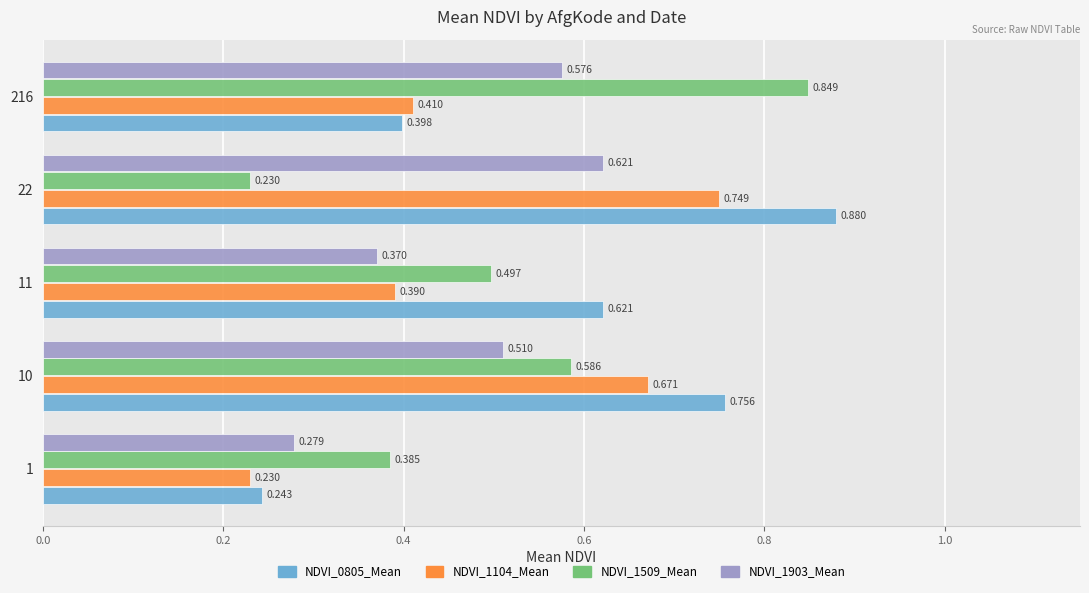

Which series has the largest total across all categories?

NDVI_0805_Mean